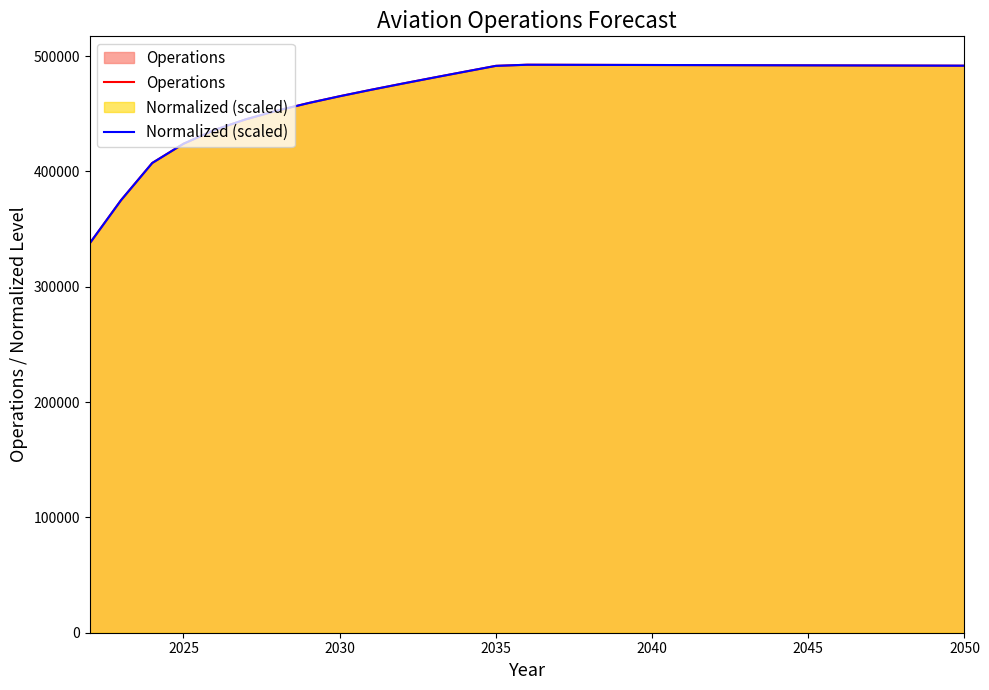

What are all the series names shown in the legend?

Operations, Normalized (scaled)